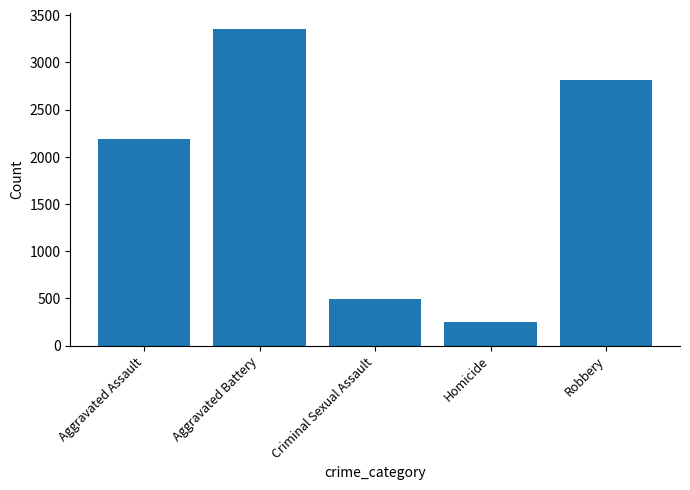

Reading left to right, what are all the values shown in this chart?

Aggravated Assault=2185	Aggravated Battery=3356	Criminal Sexual Assault=498	Homicide=246	Robbery=2815